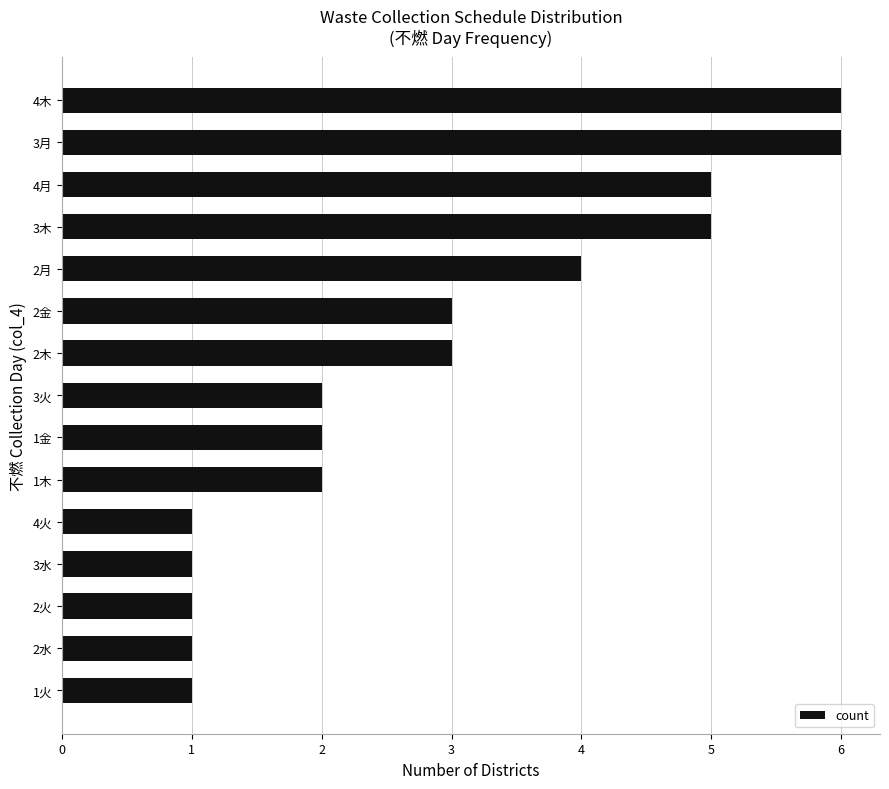

Between 4月 and 2火, which is larger?

4月